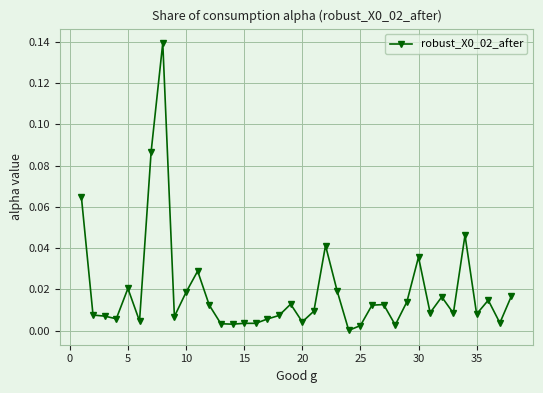

True or false: the data has more than 1 interior local peaks.

True